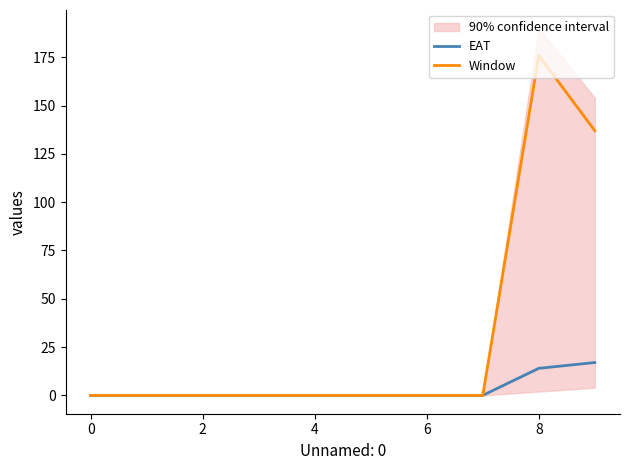

The value of EAT at 4 is 0. True or false?

True